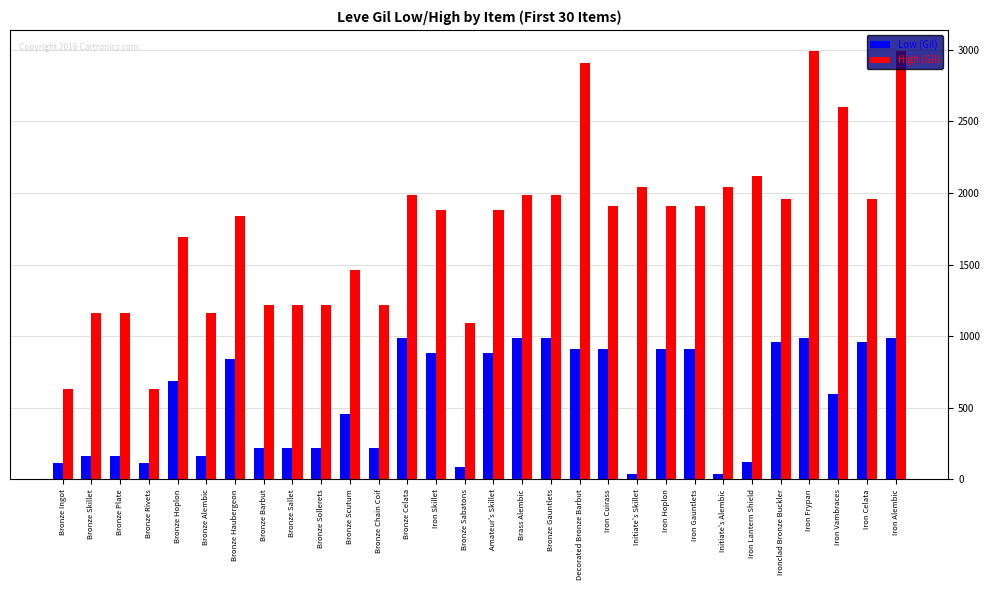

Are the bars grouped side by side (vs. stacked)?

Yes